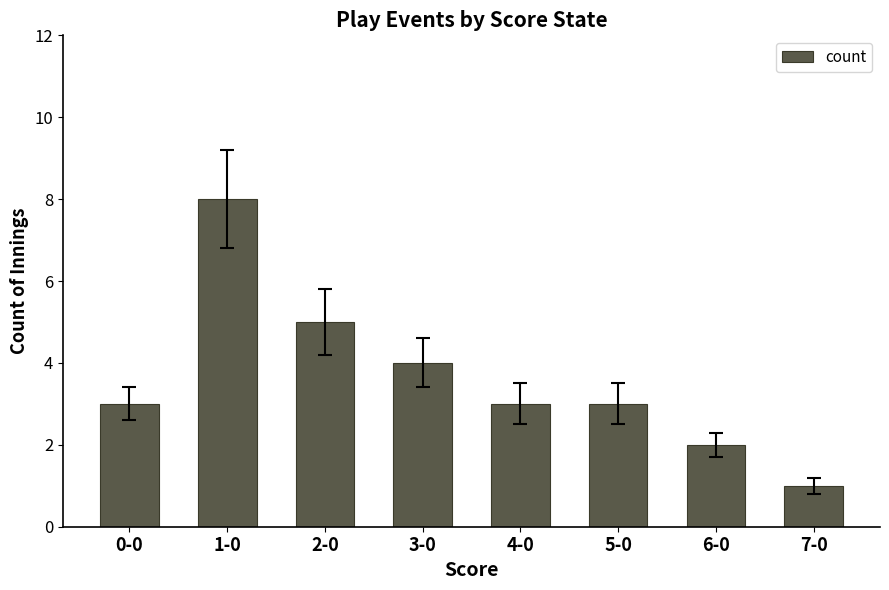

How many values are between 3 and 5?

5